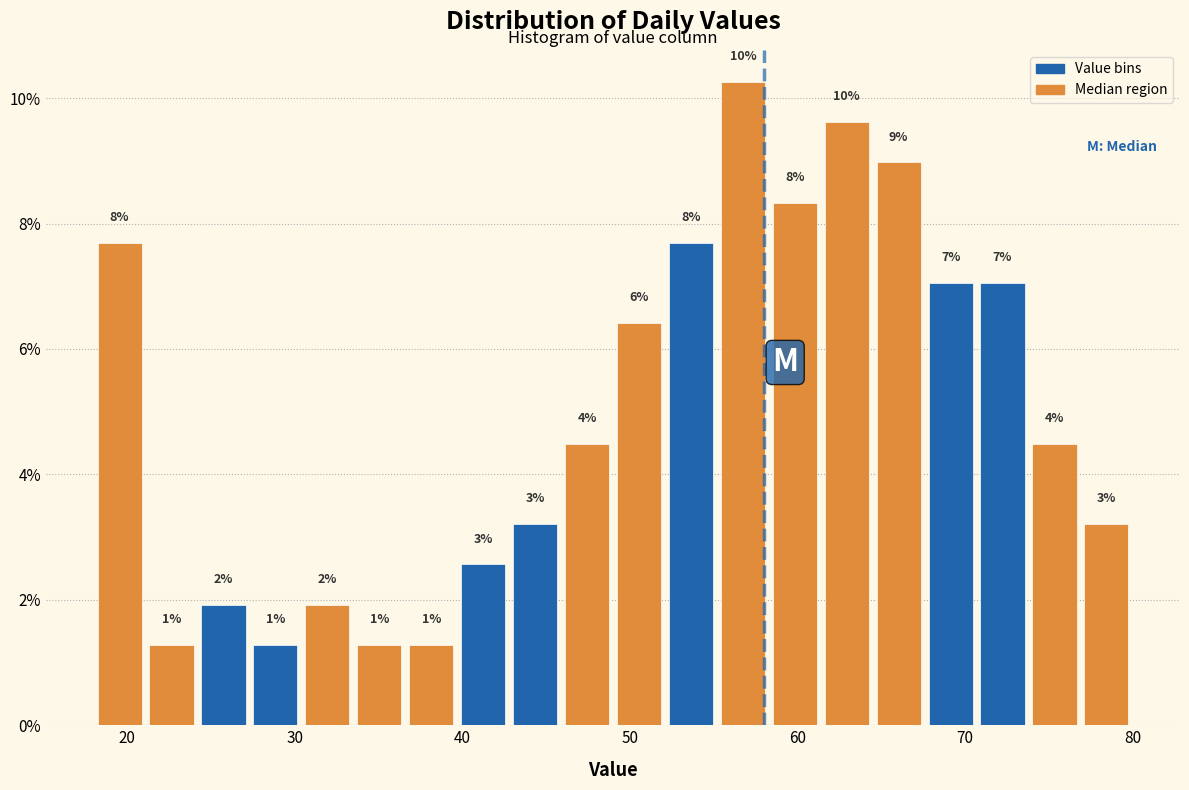

Read against the x-axis, roughly where is the centre of the tallest bar?

57